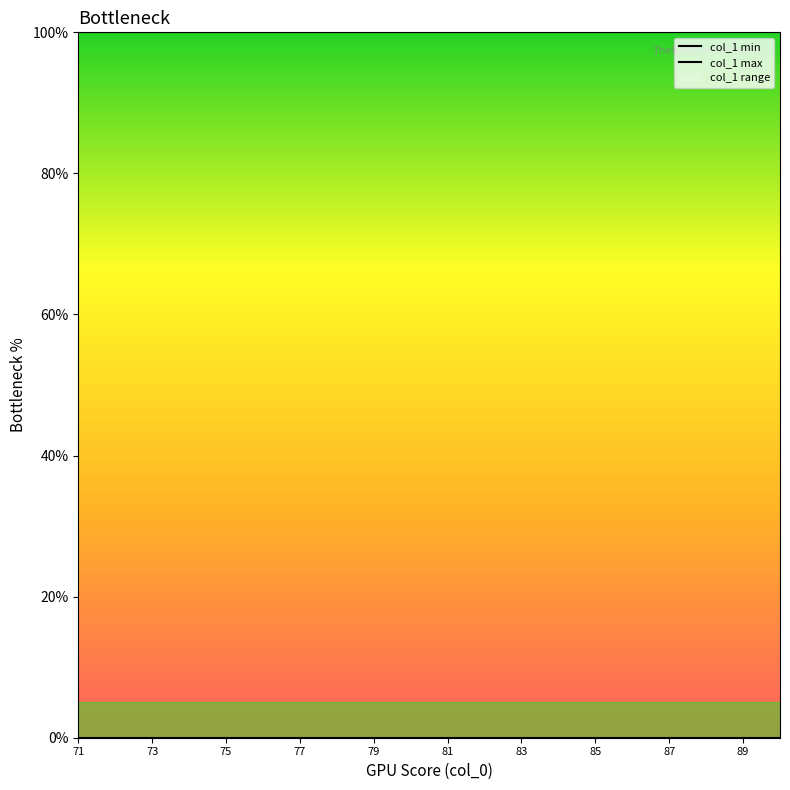

How many lines are shown in the chart?

2